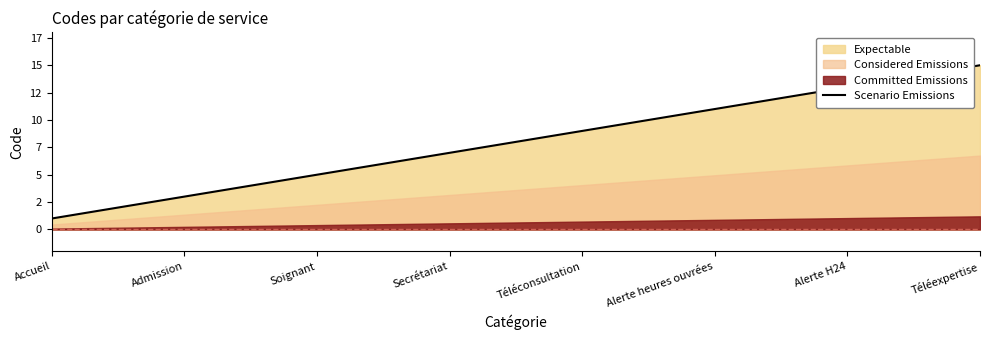

What is the maximum value shown in the chart?

15